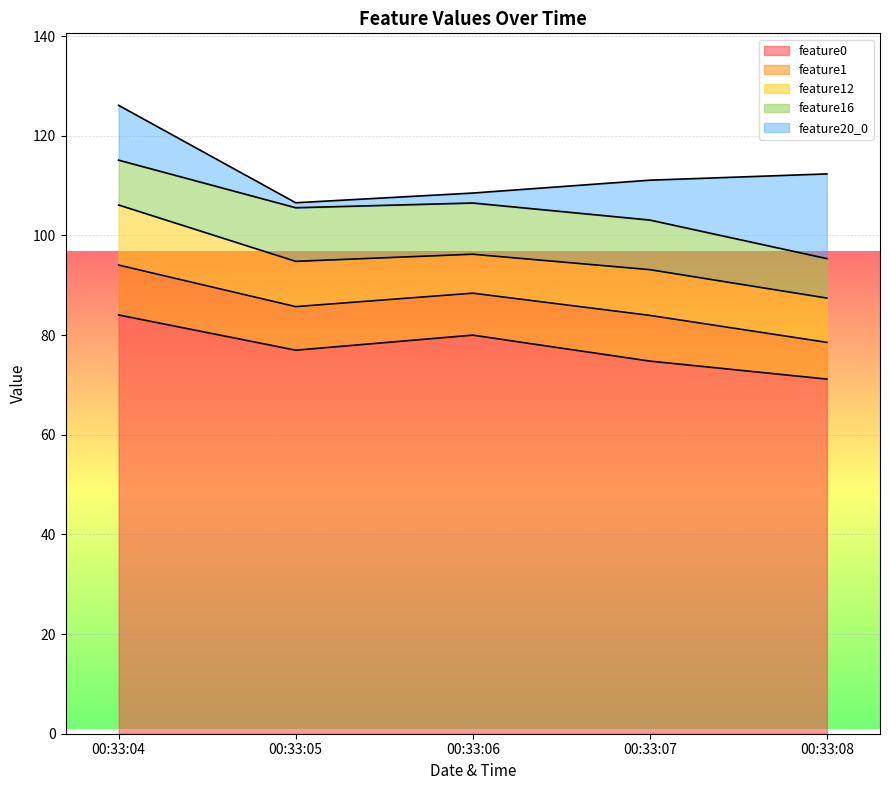

Which series has the widest spread of values?

feature20_0